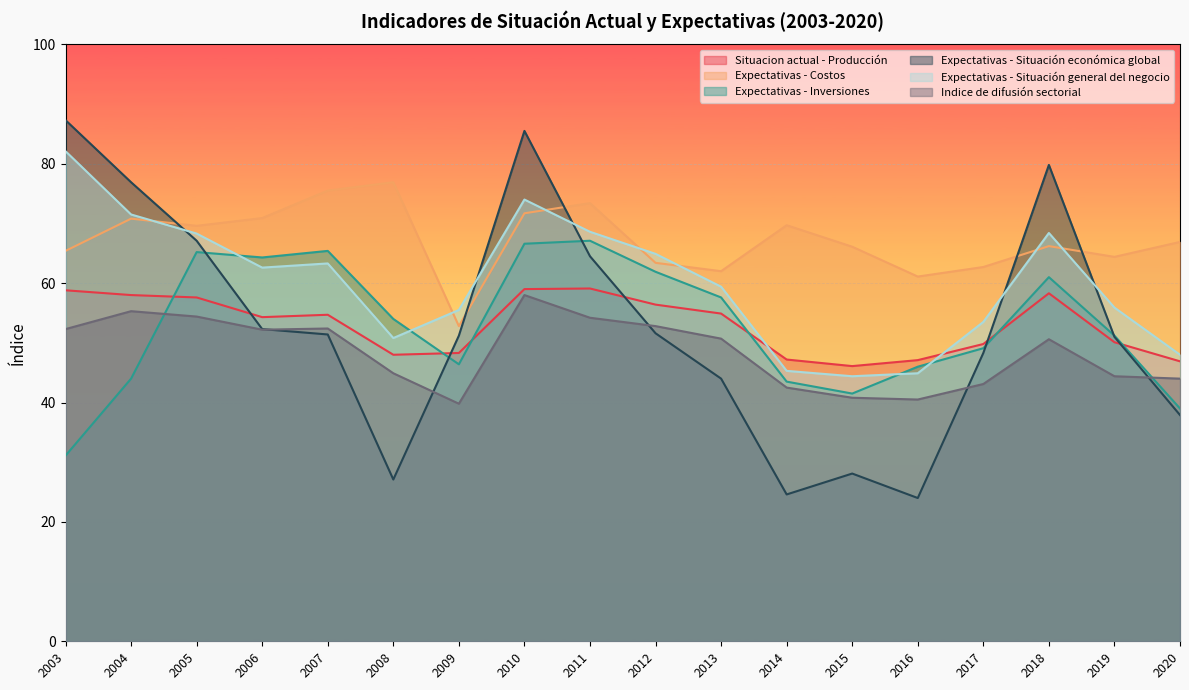

Where do Expectativas - Situación general del negocio and Situacion actual - Producción first cross each other?

2013 and 2014